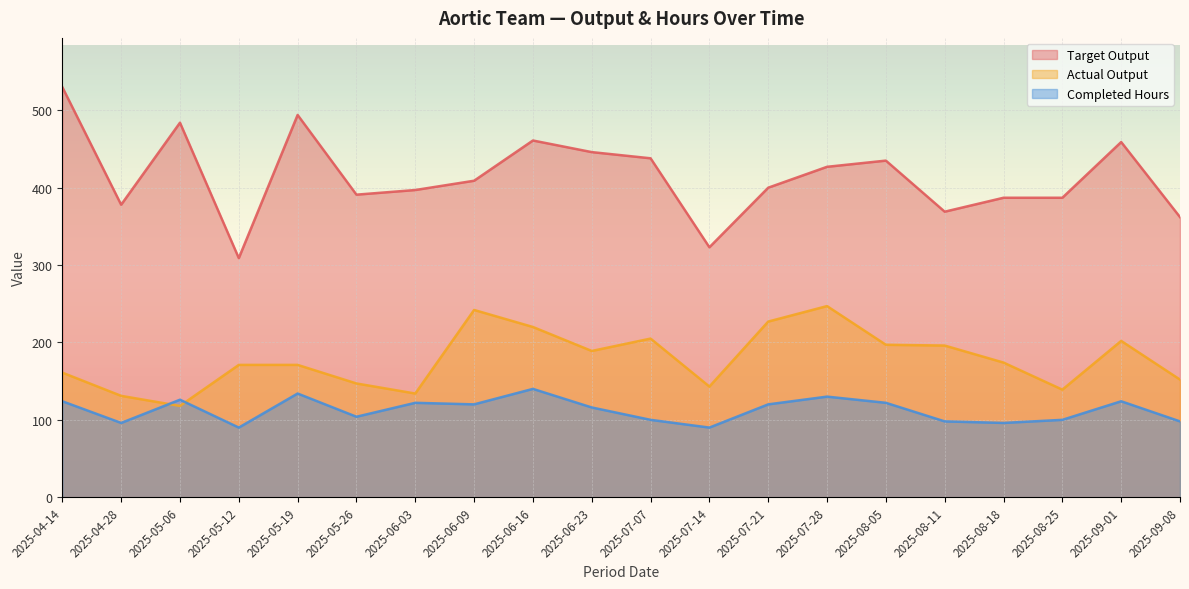

Reading right to left, list all the values displayed in this chart.

Target Output: 362	459	387	387	369	435	427	400	323	438	446	461	409	397	391	494	309	484	378	530
Actual Output: 152	202	139	174	196	197	247	227	143	205	189	220	242	134	147	171	171	118	131	161
Completed Hours: 98	124	100	96	98	122	130	120	90	100	116	140	120	122	104	134	90	126	96	124